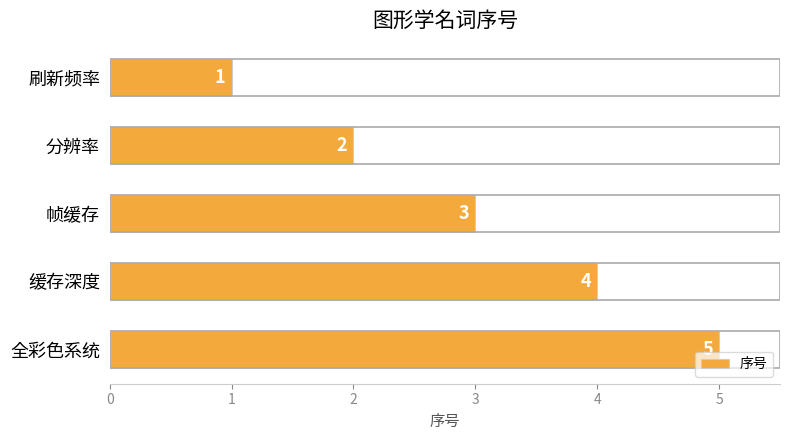

List the labels in order of value, largest first.

全彩色系统, 缓存深度, 帧缓存, 分辨率, 刷新频率